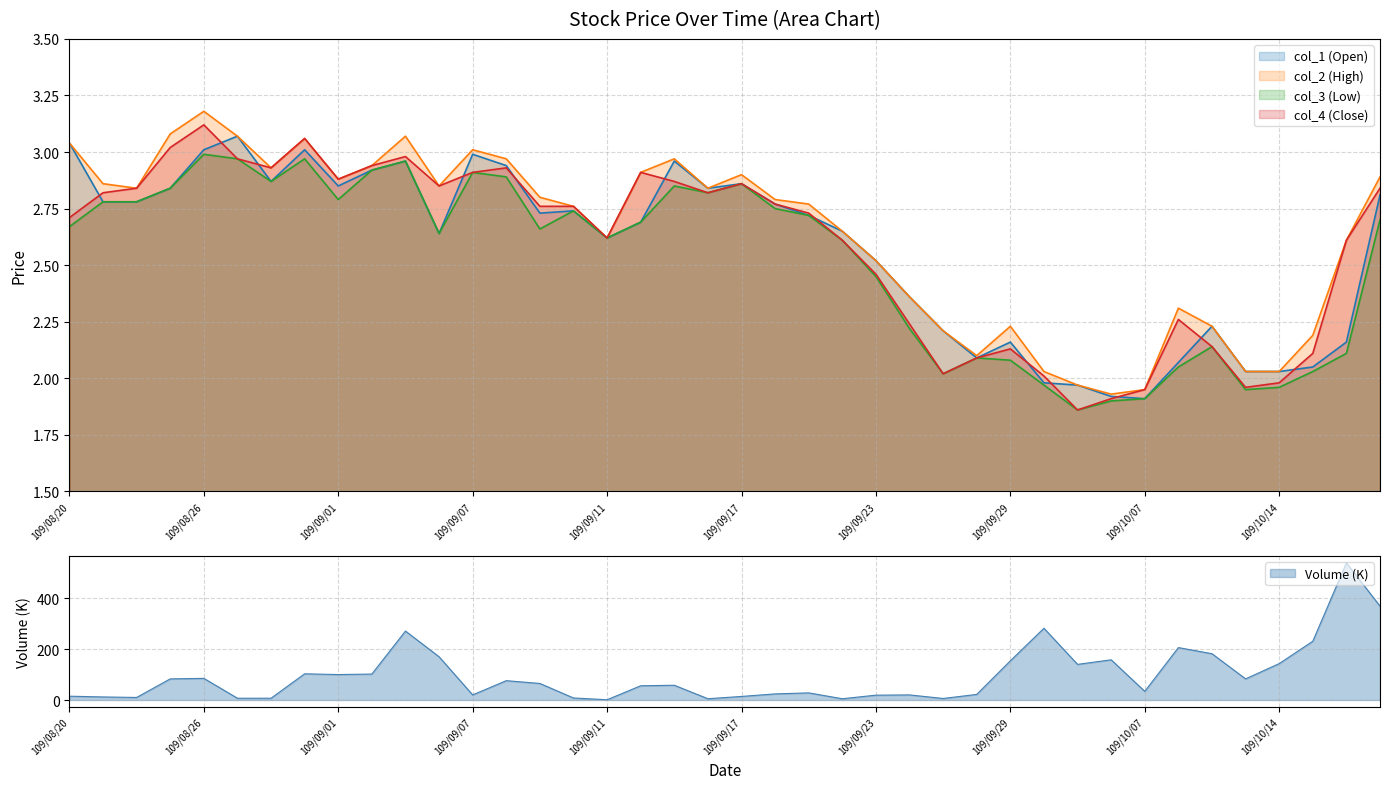

What is the difference between the col_1 (Open) values at 109/09/15 and 109/08/24?

0.2